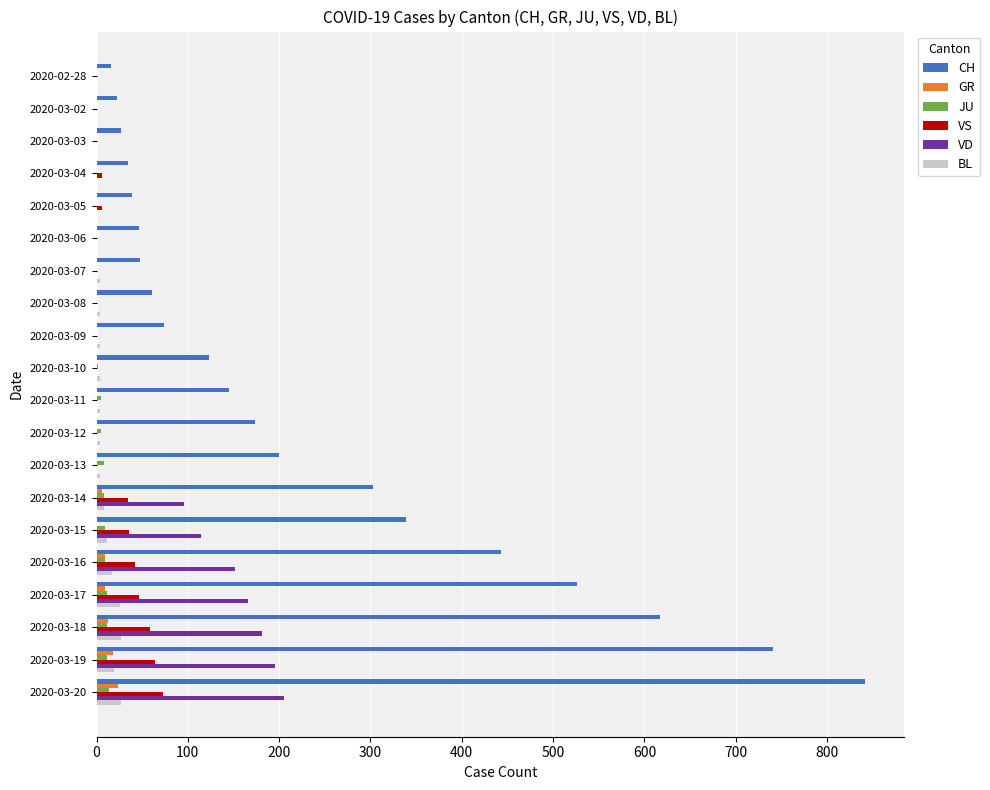

Which category has the highest value across all series?

2020-03-20